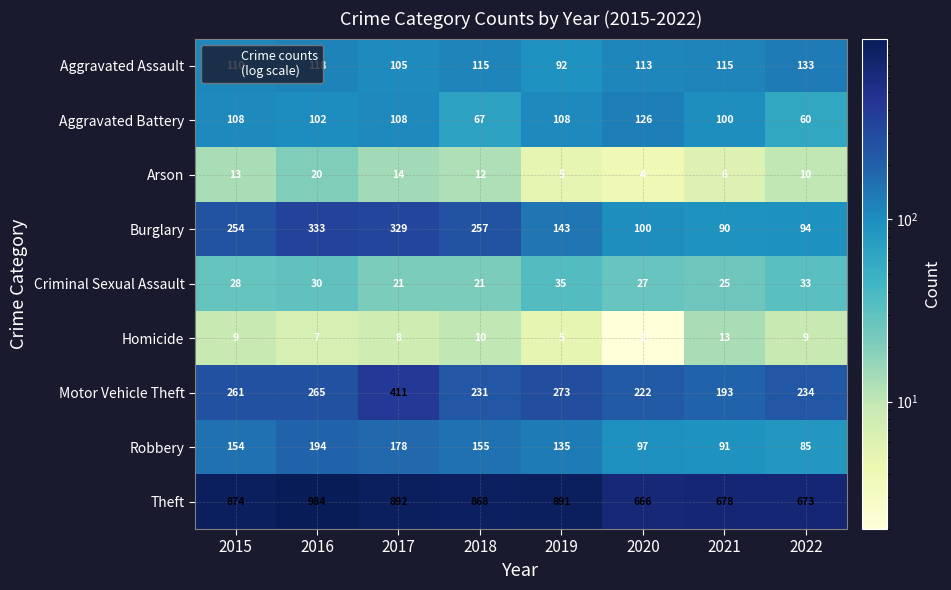

How many data points does each series have?

8